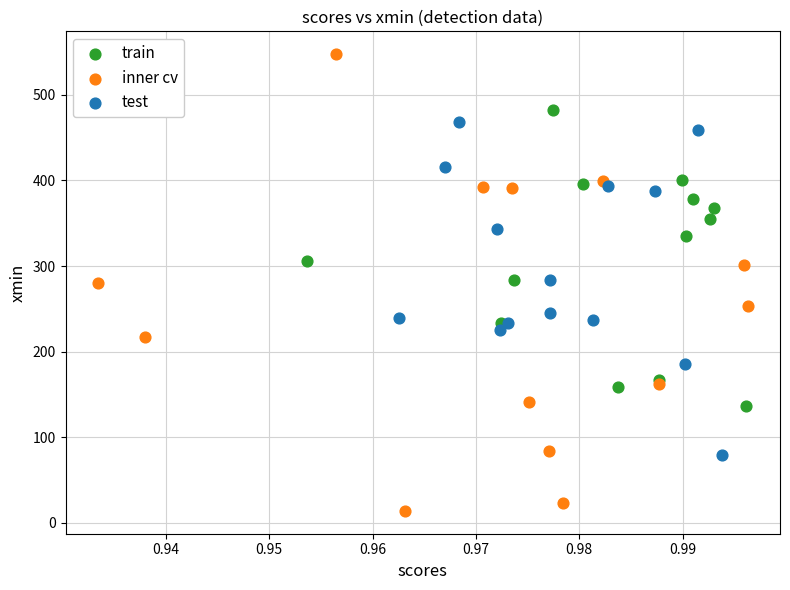

Which series reaches the maximum Y coordinate?

inner cv